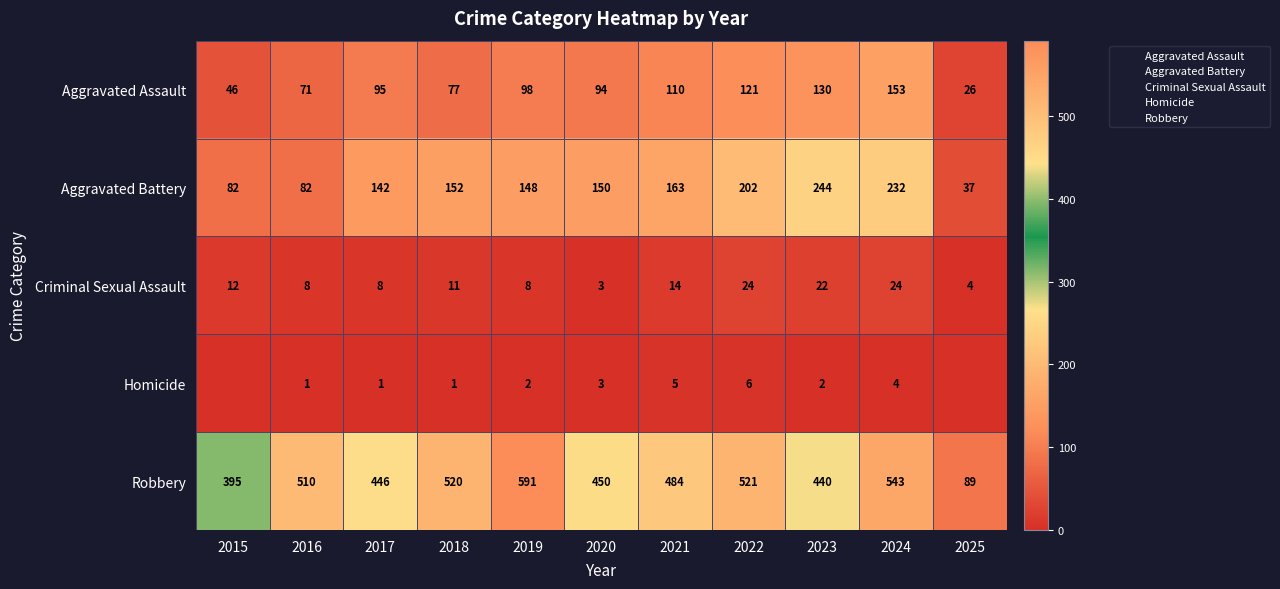

The Criminal Sexual Assault series shows 4 at 2018. True or false?

False